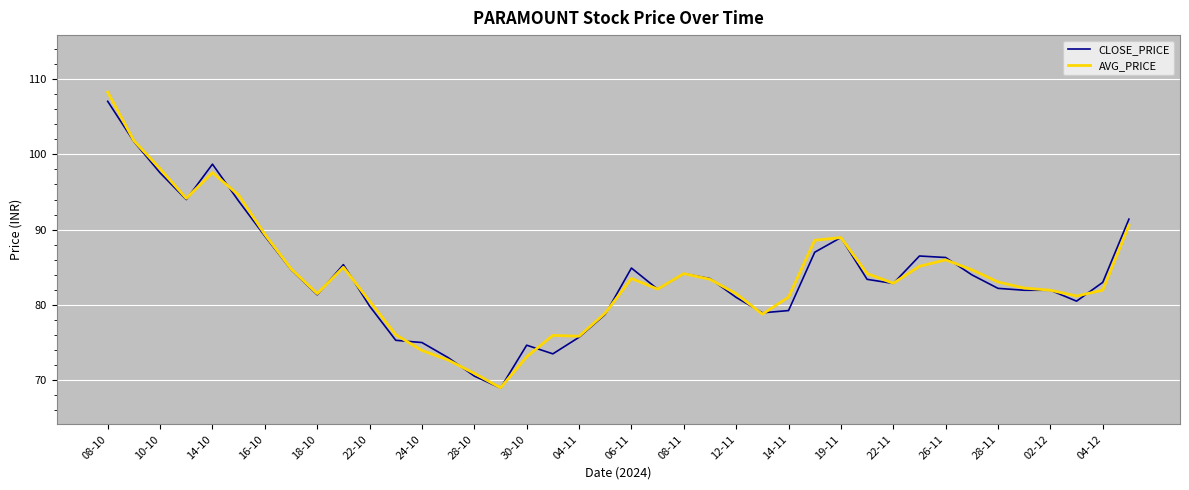

Which series has the widest spread of values?

AVG_PRICE